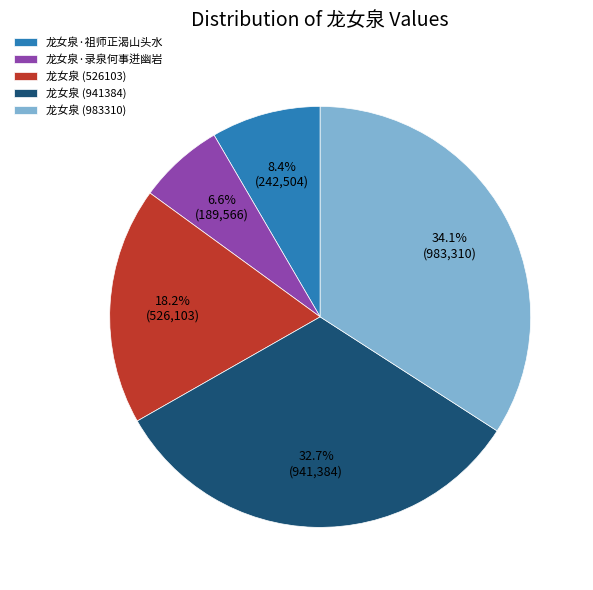

What percentage is the 龙女泉 (526103) slice, to the nearest percent?

18%